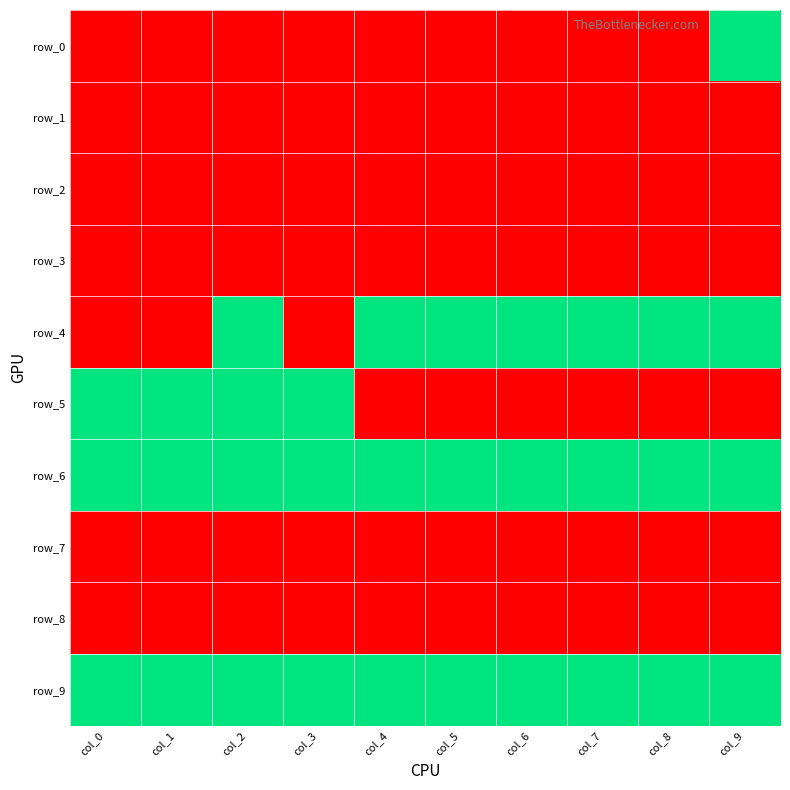

At how many categories does at least one series exceed 1?

10